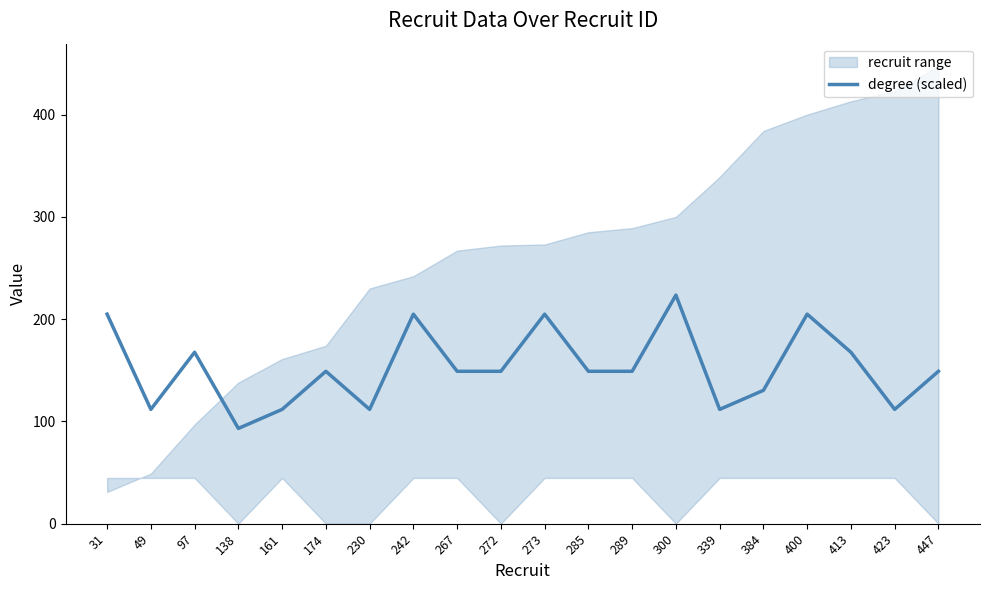

At which category does the data reach its first local peak?

97